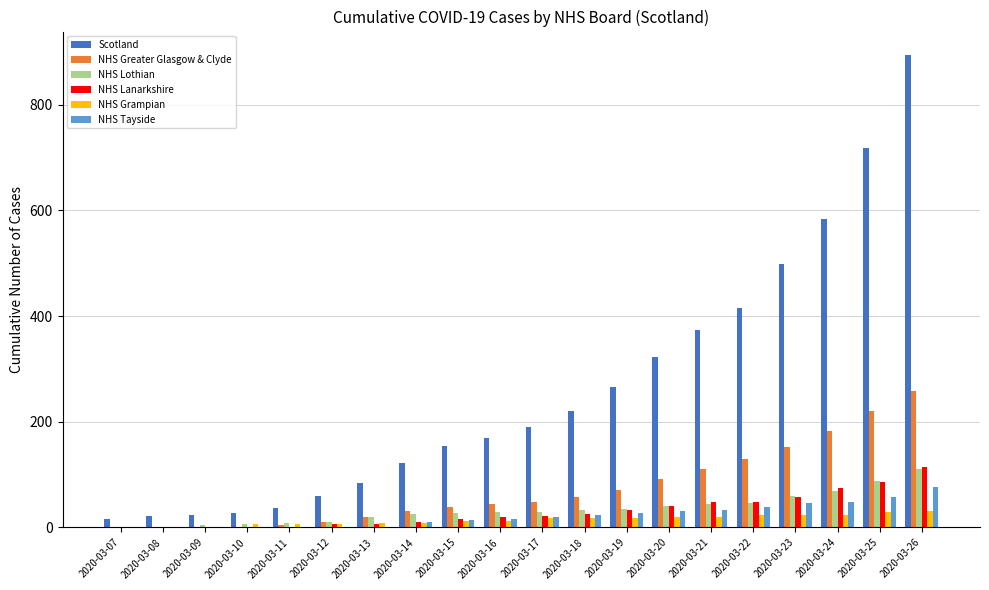

At which category is the sum across all series the highest?

2020-03-26